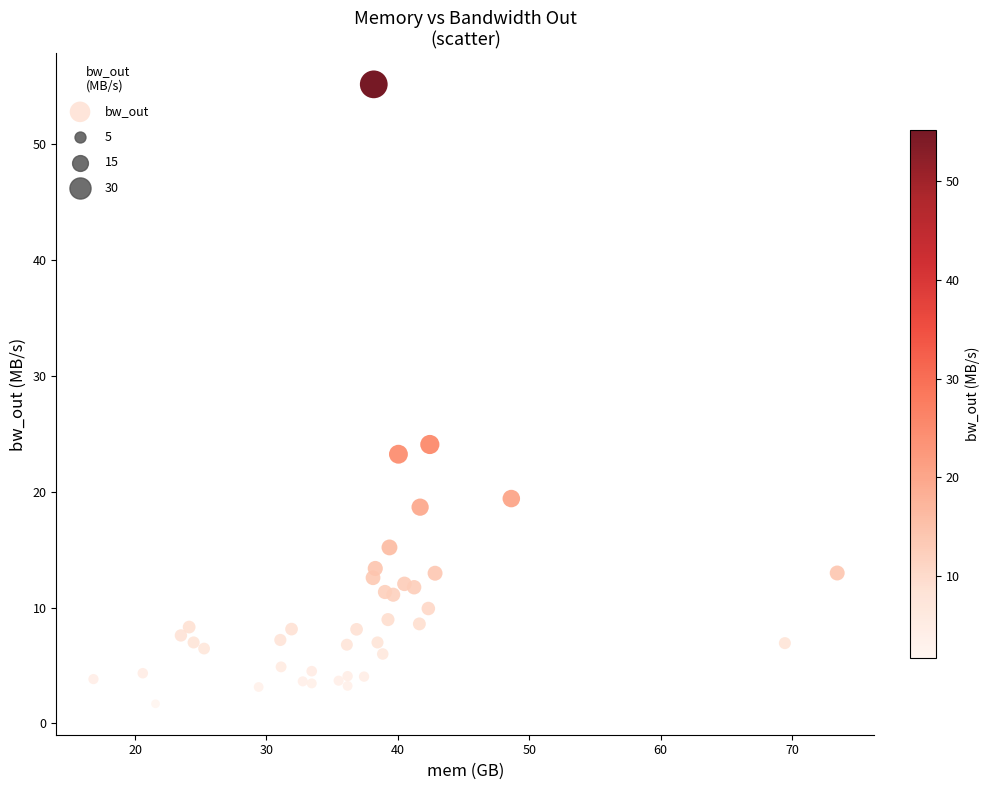

What Y value in the scatter plot is closest to 28?

24.1